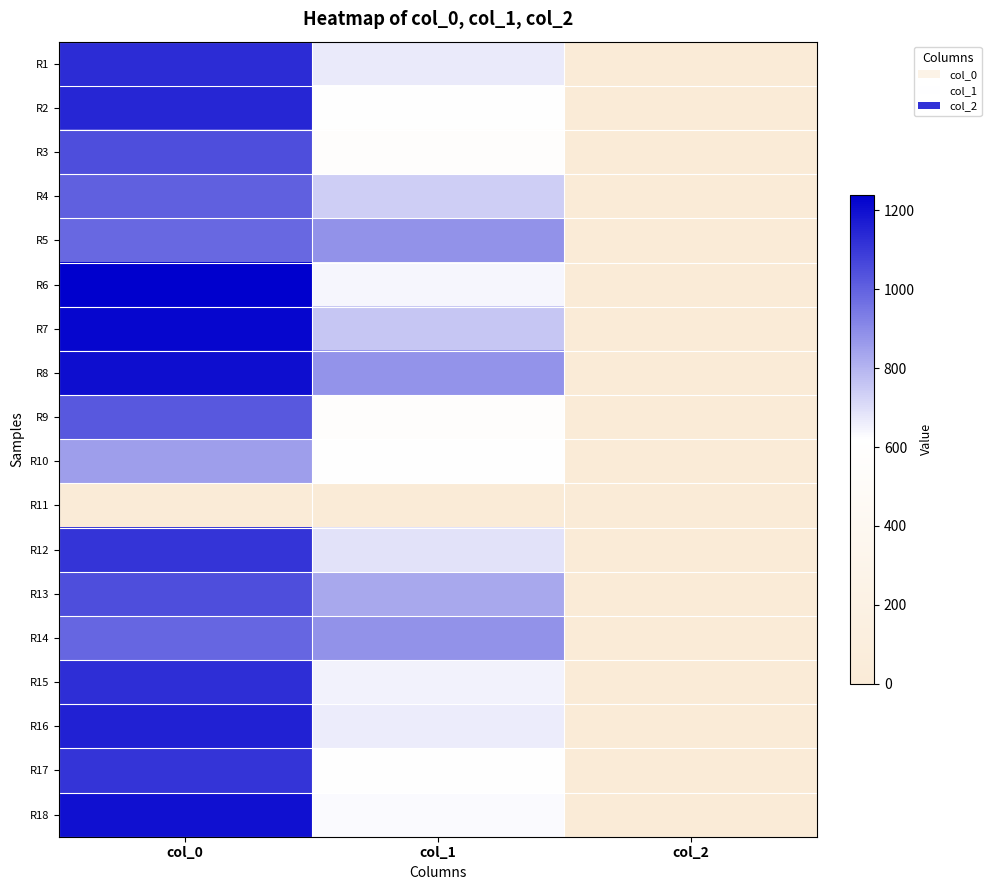

Reading left to right, what are all the values shown in this chart?

R1: col_0=1133.3	col_1=671.6	col_2=2.0
R2: col_0=1143.3	col_1=614.2	col_2=2.0
R3: col_0=1046.7	col_1=590.6	col_2=2.0
R4: col_0=1003.3	col_1=739.1	col_2=2.0
R5: col_0=986.7	col_1=884.2	col_2=2.0
R6: col_0=1240.0	col_1=641.2	col_2=2.0
R7: col_0=1223.3	col_1=759.4	col_2=2.0
R8: col_0=1203.3	col_1=877.5	col_2=2.0
R9: col_0=1026.7	col_1=577.1	col_2=2.0
R10: col_0=853.3	col_1=614.2	col_2=2.0
R11: col_0=0.0	col_1=0.0	col_2=0.0
R12: col_0=1110.0	col_1=688.5	col_2=2.0
R13: col_0=1050.0	col_1=830.2	col_2=2.0
R14: col_0=990.0	col_1=884.2	col_2=2.0
R15: col_0=1126.7	col_1=651.4	col_2=2.0
R16: col_0=1156.7	col_1=664.9	col_2=2.0
R17: col_0=1113.3	col_1=607.5	col_2=2.0
R18: col_0=1196.7	col_1=634.5	col_2=2.0